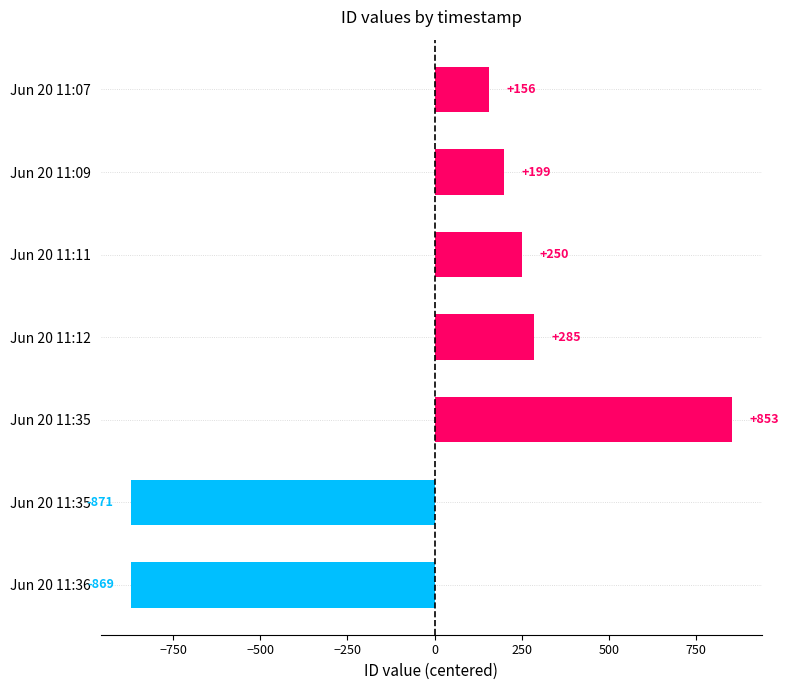

How many bars are there in total?

7